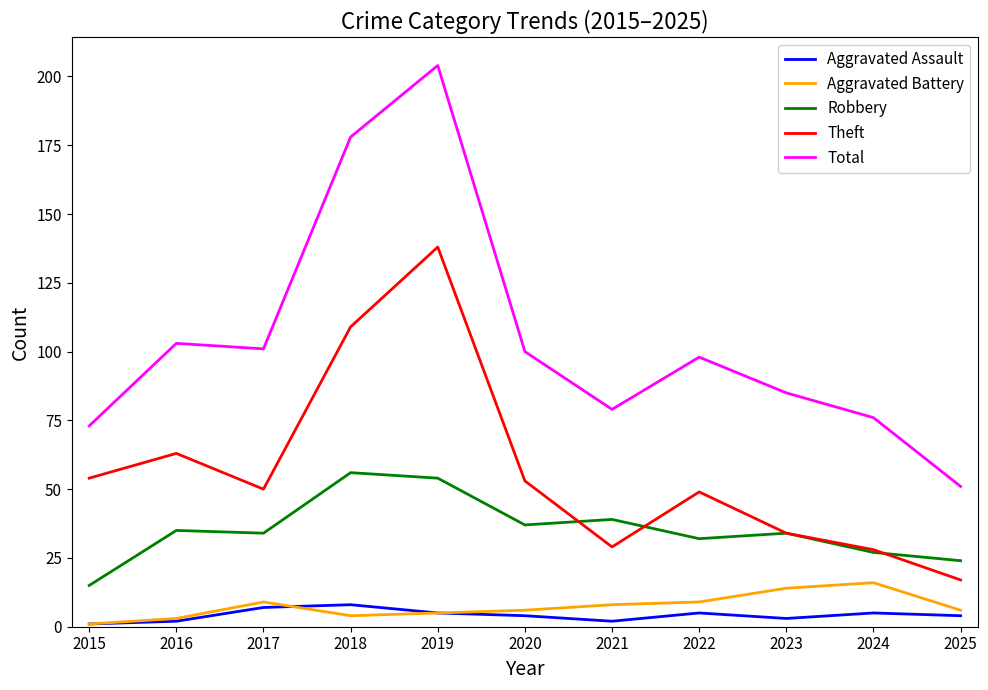

True or false: Aggravated Battery and Theft cross at least once.

False